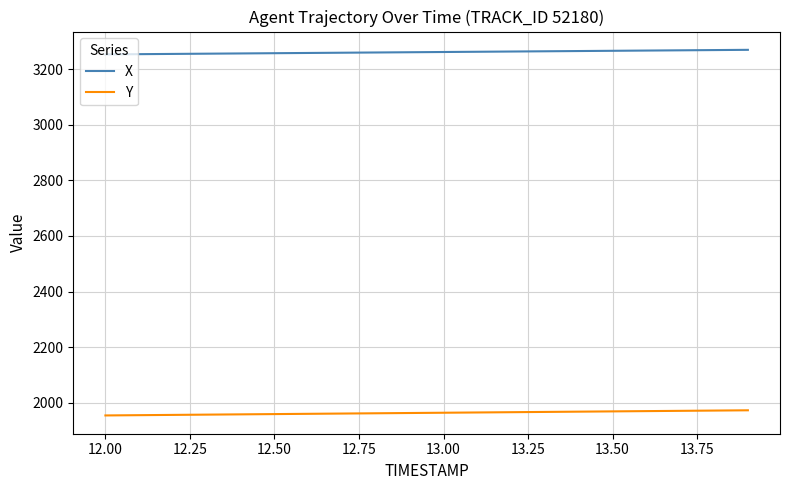

List the series in order of their overall mean, lowest first.

Y, X